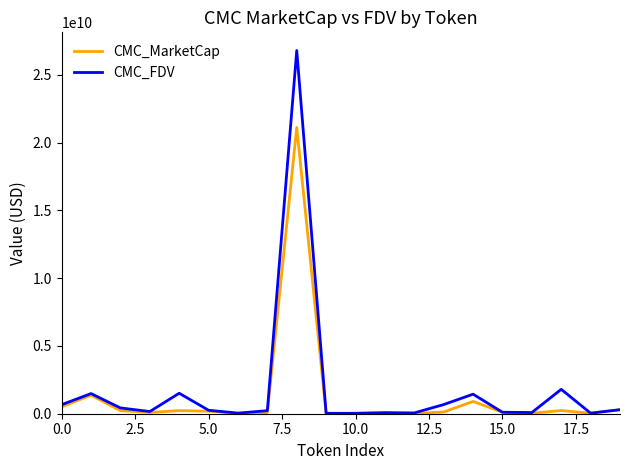

What is the greatest value displayed?

26807871376